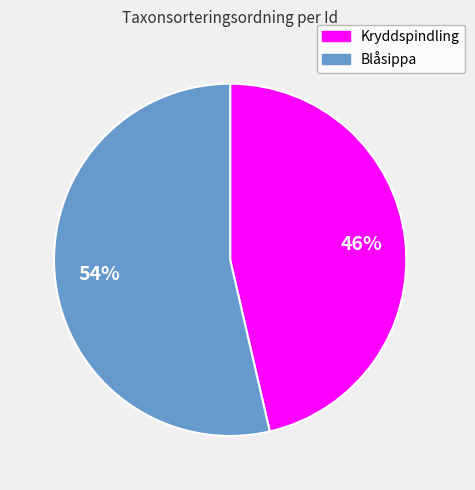

How many segments does this pie chart have?

2